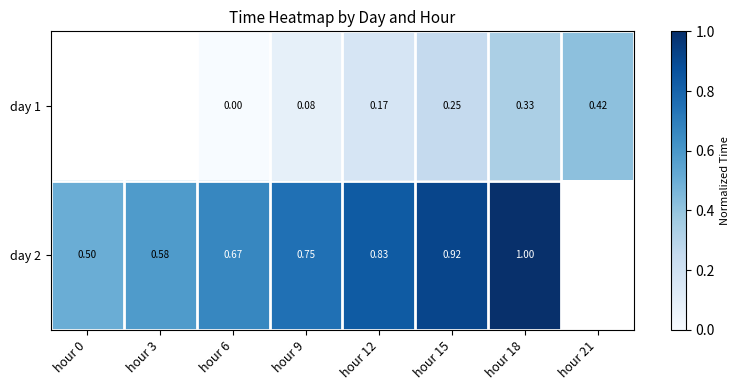

Is the value of day 2 at hour 18 greater than the value of day 1 at hour 9?

Yes